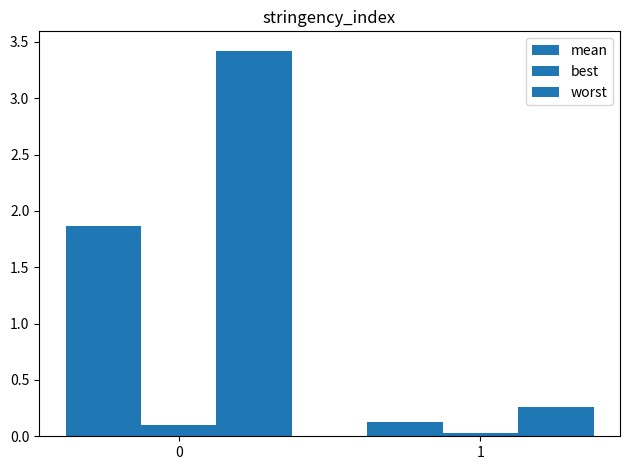

What is the sum of the best values at 0 and 1?

0.1